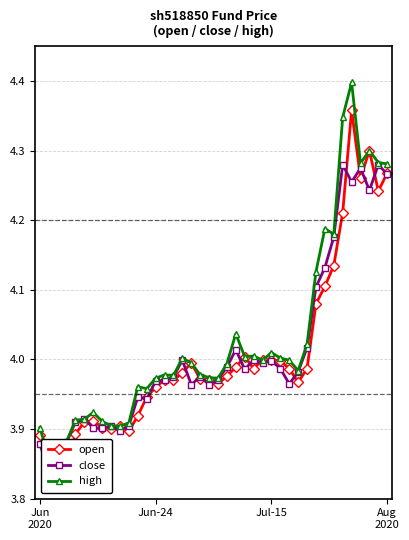

How many interior local valleys does the open series have?

9